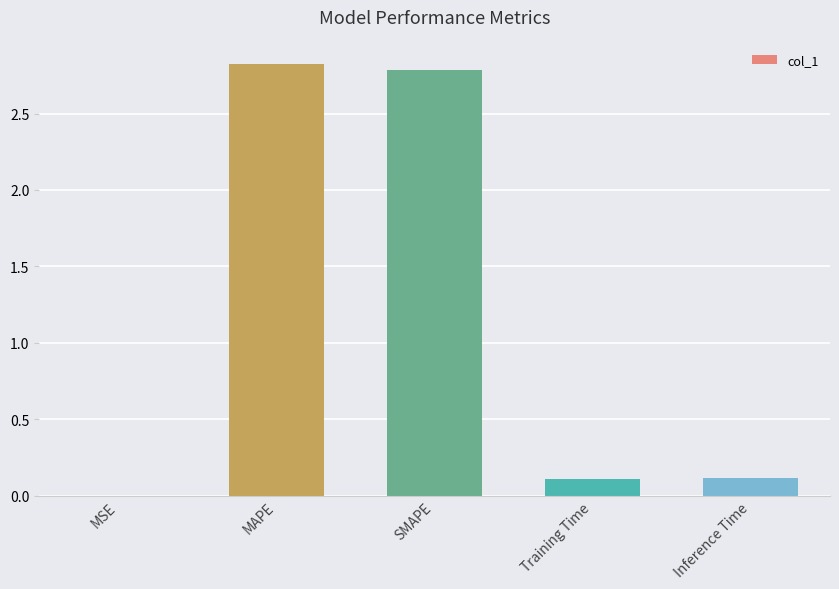

True or false: the data shows 1.7 at MAPE.

False